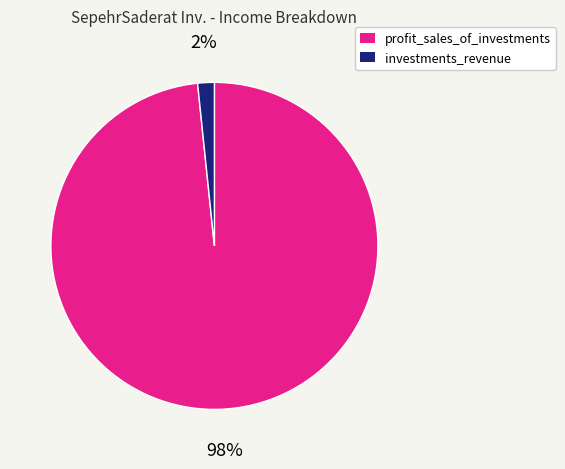

Does any single category account for the majority?

Yes